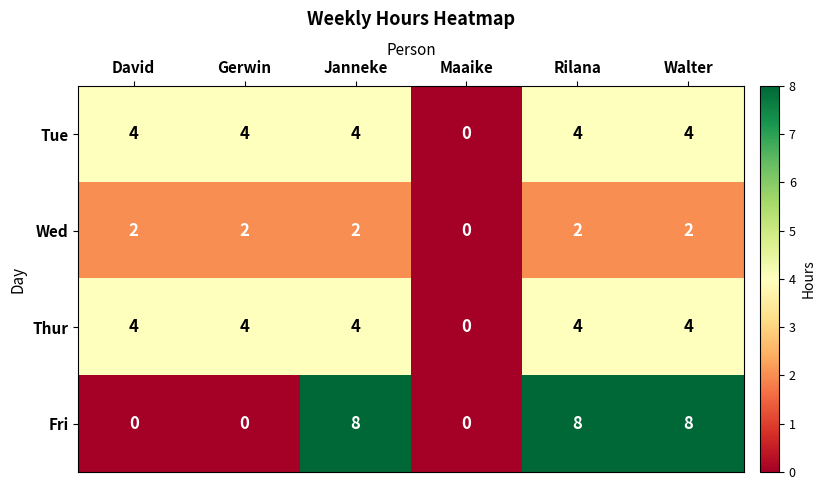

True or false: Fri has a value of 8 at Rilana.

True